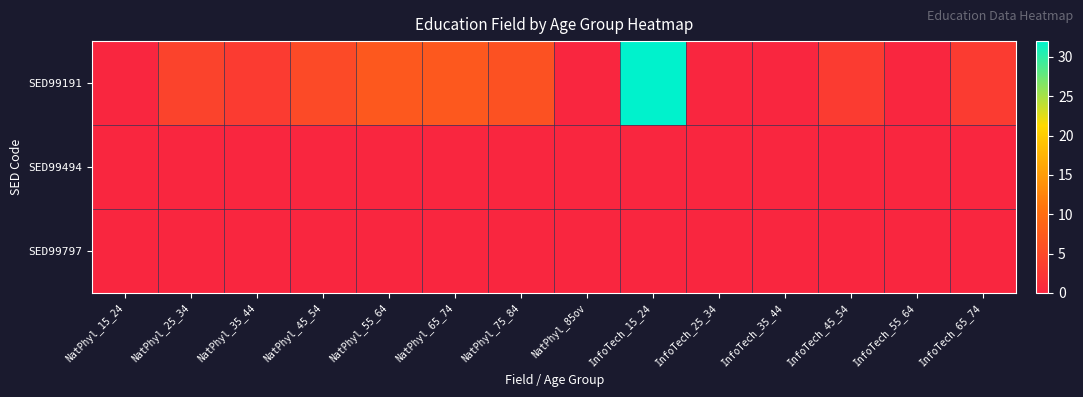

Reading right to left, transcribe all the data shown in this chart.

SED99191: InfoTech_65_74=3	InfoTech_55_64=0	InfoTech_45_54=3	InfoTech_35_44=0	InfoTech_25_34=0	InfoTech_15_24=32	NatPhyl_85ov=0	NatPhyl_75_84=6	NatPhyl_65_74=7	NatPhyl_55_64=7	NatPhyl_45_54=5	NatPhyl_35_44=3	NatPhyl_25_34=4	NatPhyl_15_24=0
SED99494: InfoTech_65_74=0	InfoTech_55_64=0	InfoTech_45_54=0	InfoTech_35_44=0	InfoTech_25_34=0	InfoTech_15_24=0	NatPhyl_85ov=0	NatPhyl_75_84=0	NatPhyl_65_74=0	NatPhyl_55_64=0	NatPhyl_45_54=0	NatPhyl_35_44=0	NatPhyl_25_34=0	NatPhyl_15_24=0
SED99797: InfoTech_65_74=0	InfoTech_55_64=0	InfoTech_45_54=0	InfoTech_35_44=0	InfoTech_25_34=0	InfoTech_15_24=0	NatPhyl_85ov=0	NatPhyl_75_84=0	NatPhyl_65_74=0	NatPhyl_55_64=0	NatPhyl_45_54=0	NatPhyl_35_44=0	NatPhyl_25_34=0	NatPhyl_15_24=0